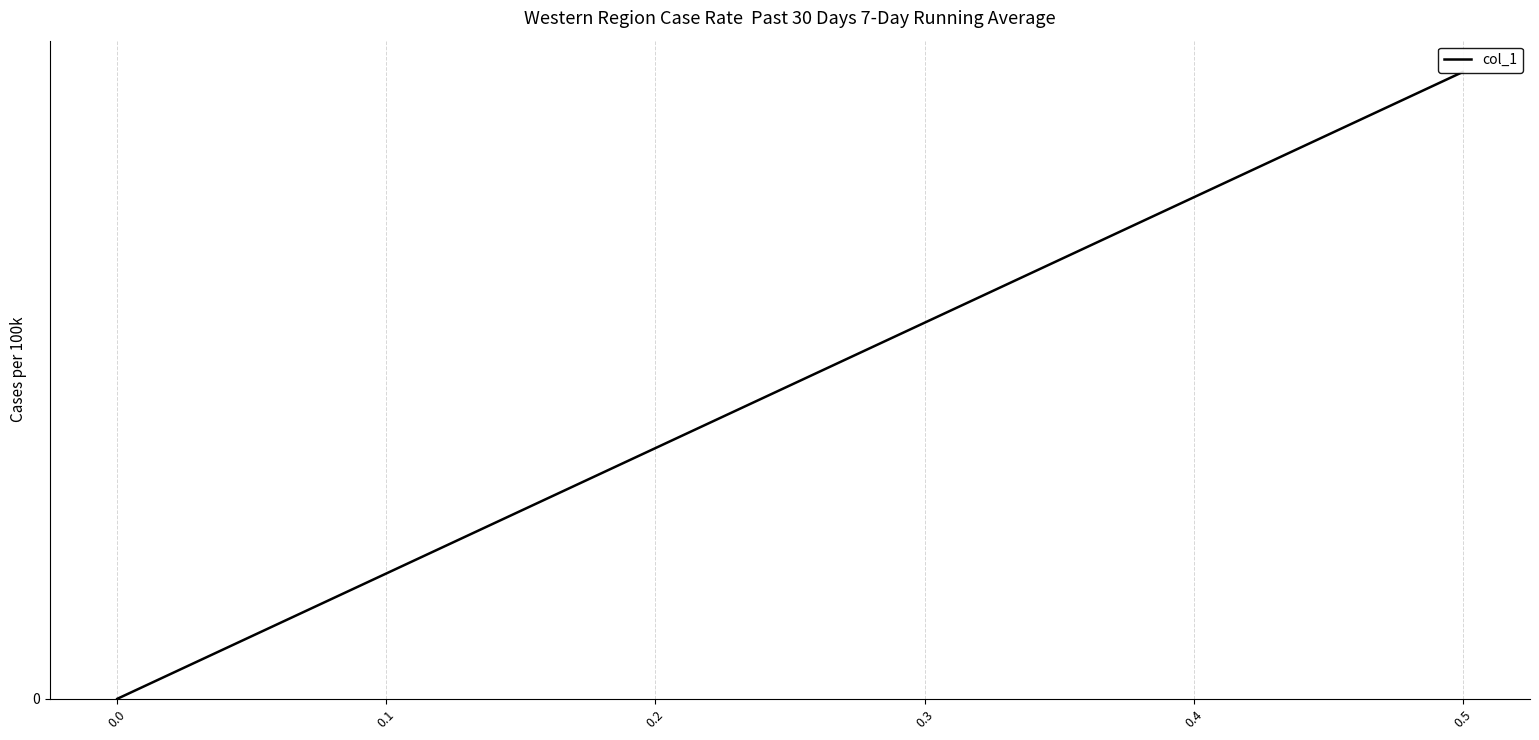

Count the number of data series in this chart.

1